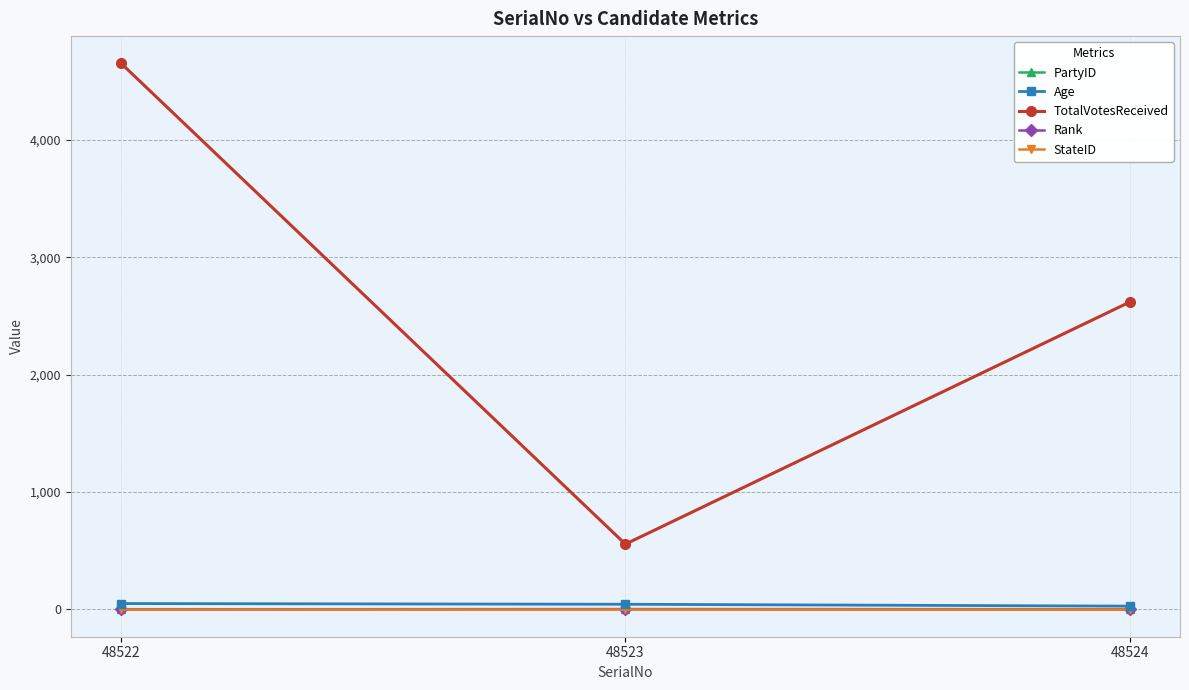

What is the maximum value for TotalVotesReceived?

4650